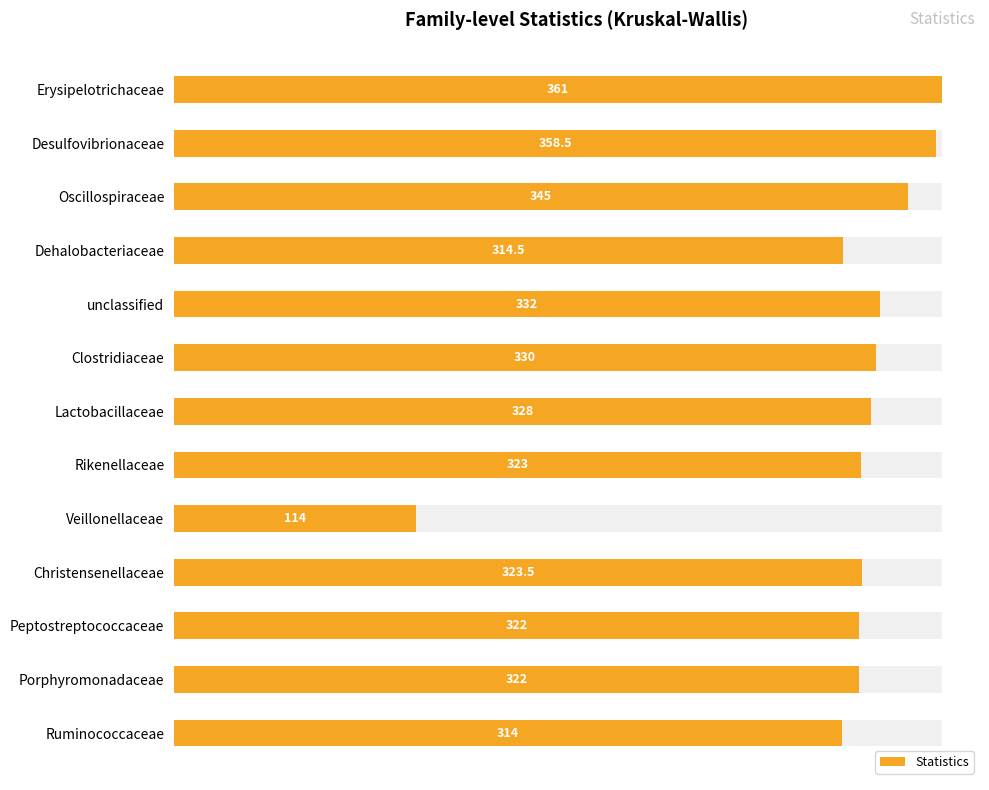

Does the chart contain stacked bars?

No